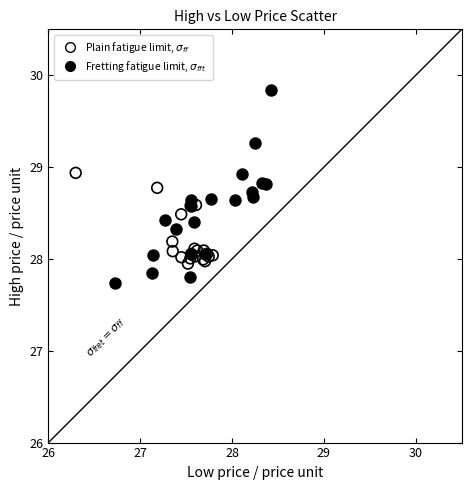

Which series reaches the minimum Y coordinate?

Fretting fatigue limit, $\sigma_{fft}$